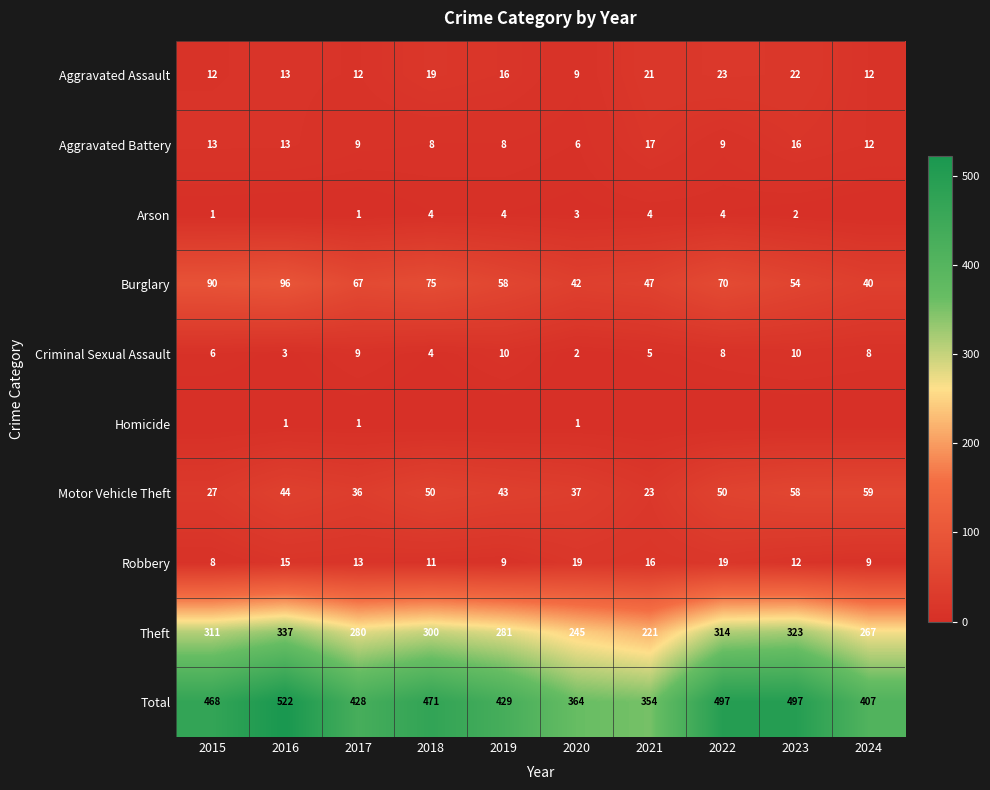

What is the sum of all Burglary values?

639